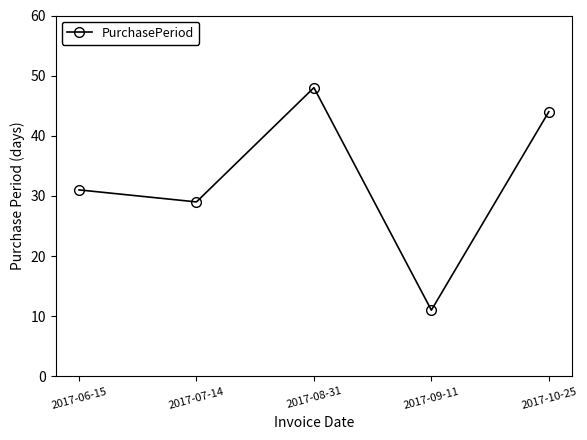

What is the change in value from 2017-07-14 to 2017-09-11?

-18